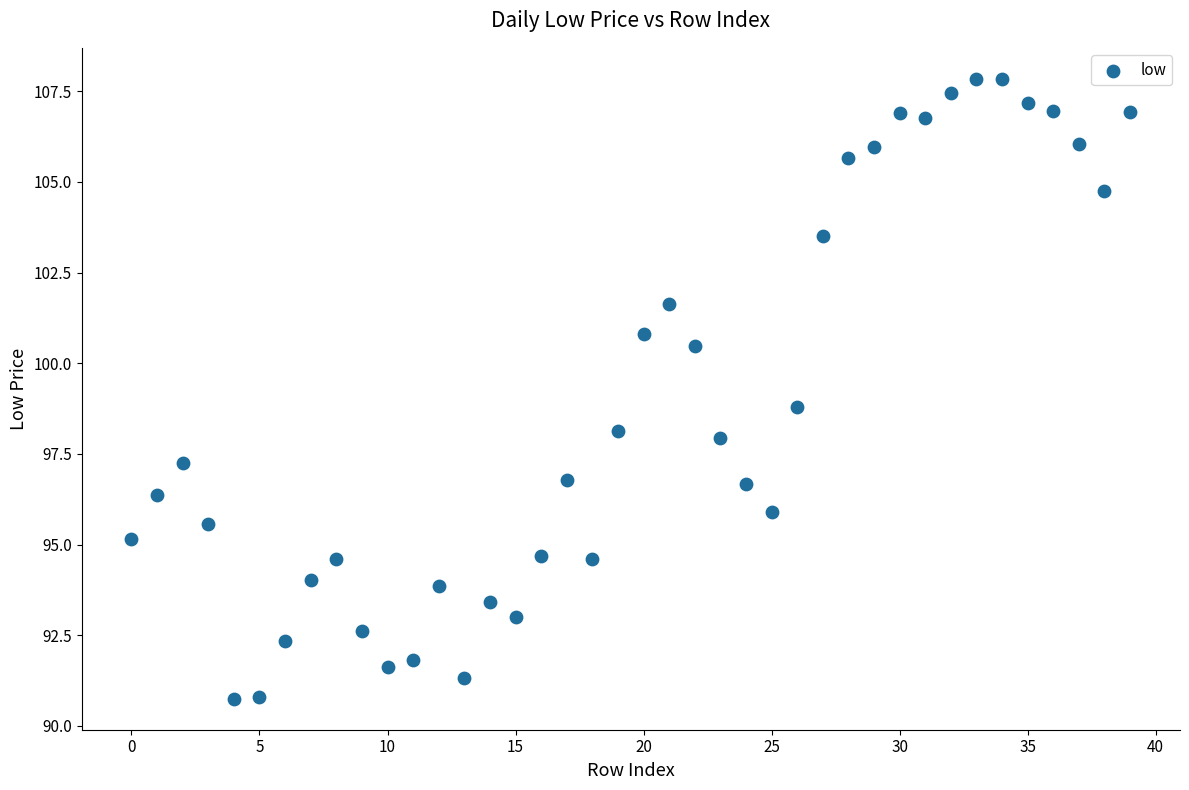

What is the range of Y values (max minus min)?

17.1